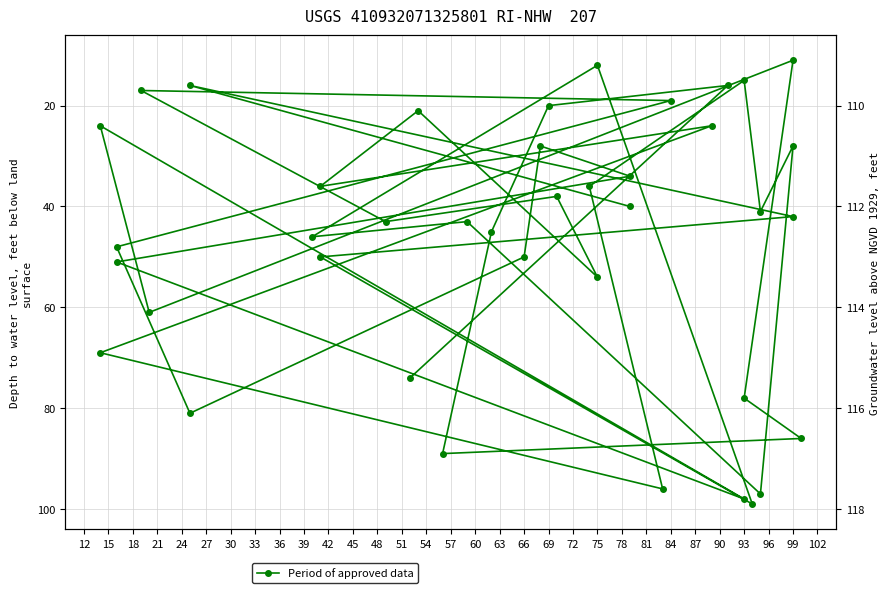

What is the label of the 28th point from the right?

45